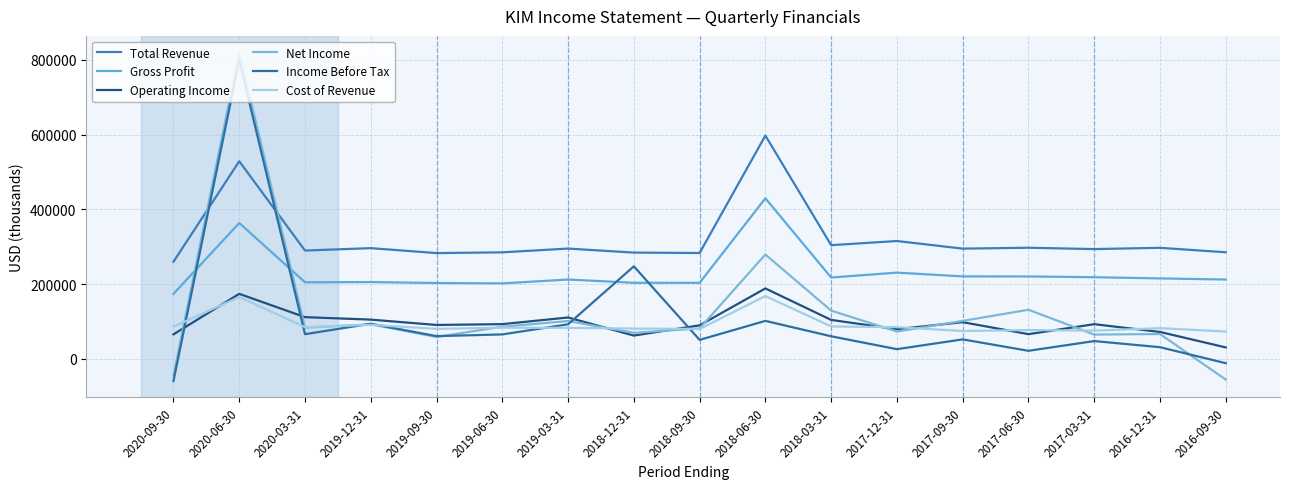

Which series has the widest spread of values?

Net Income